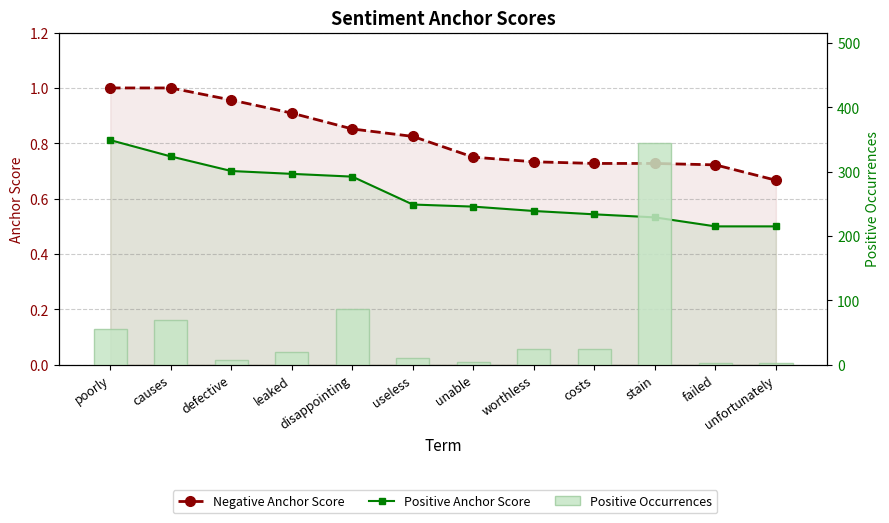

At which category is the sum across all series the highest?

stain